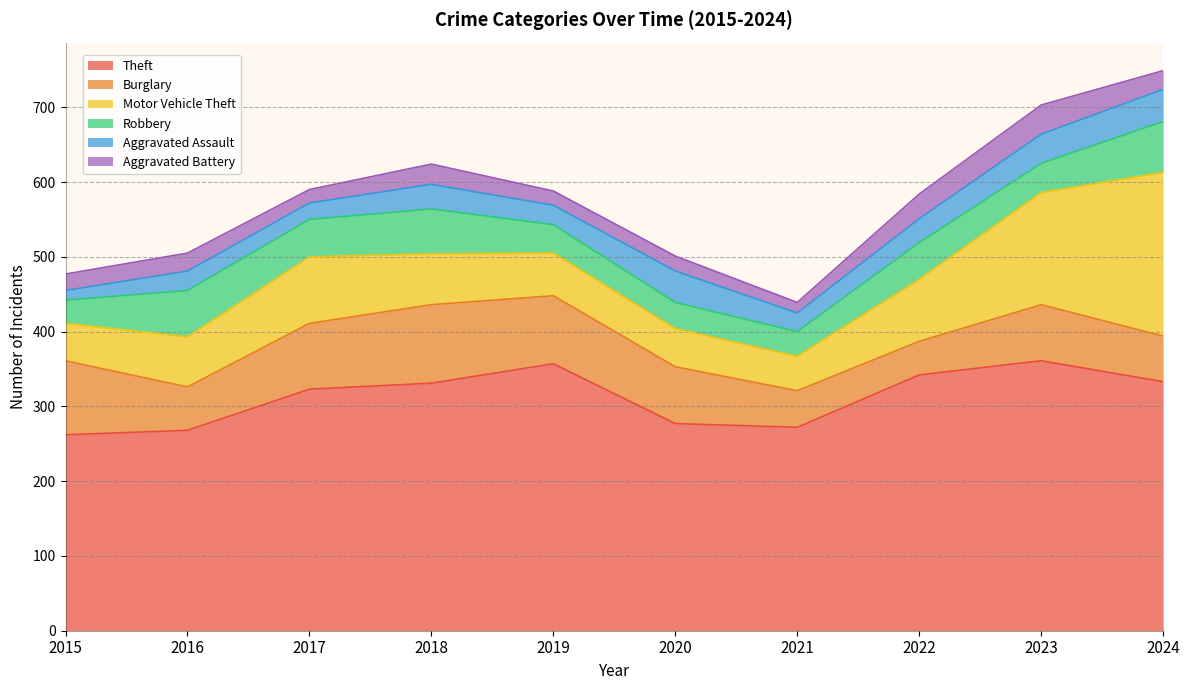

Between which two adjacent categories do Robbery and Burglary first intersect?

2015 and 2016